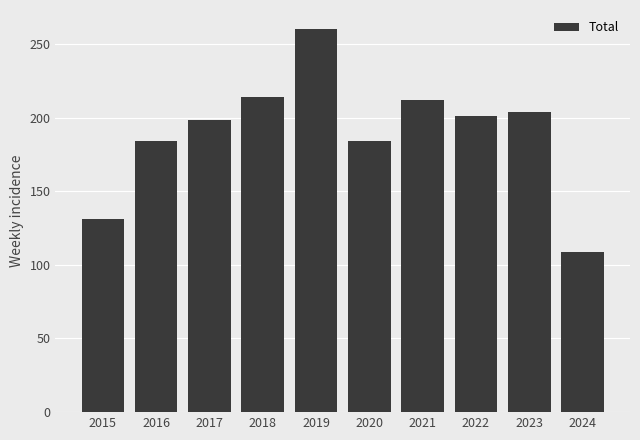

What is the approximate value at 2017?

198